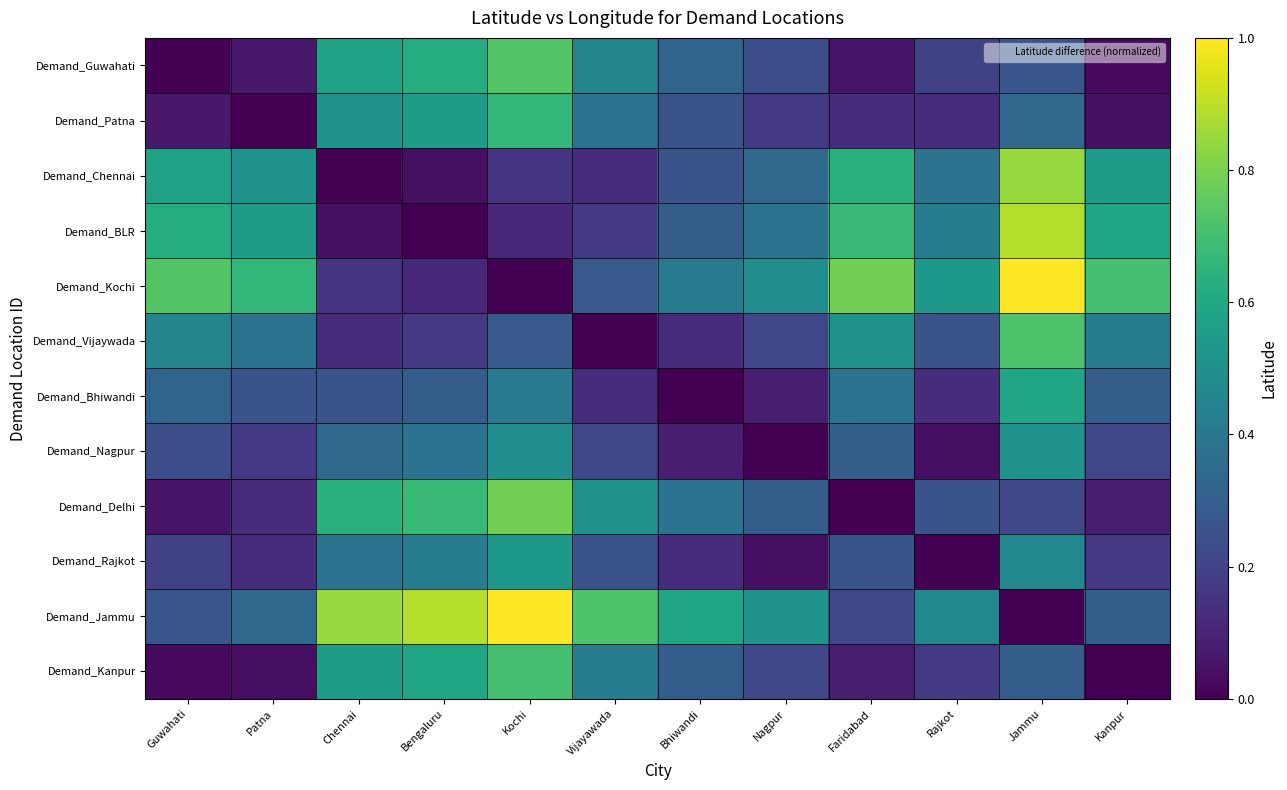

List the series in order of their peak value, lowest first.

Demand_Nagpur, Demand_Rajkot, Demand_Bhiwandi, Demand_Patna, Demand_Kanpur, Demand_Vijaywada, Demand_Guwahati, Demand_Delhi, Demand_Chennai, Demand_BLR, Demand_Kochi, Demand_Jammu